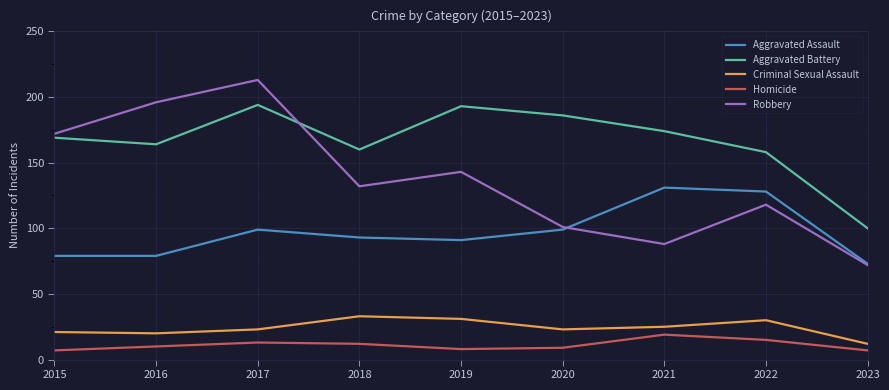

Which category has the highest value in the Robbery series?

2017